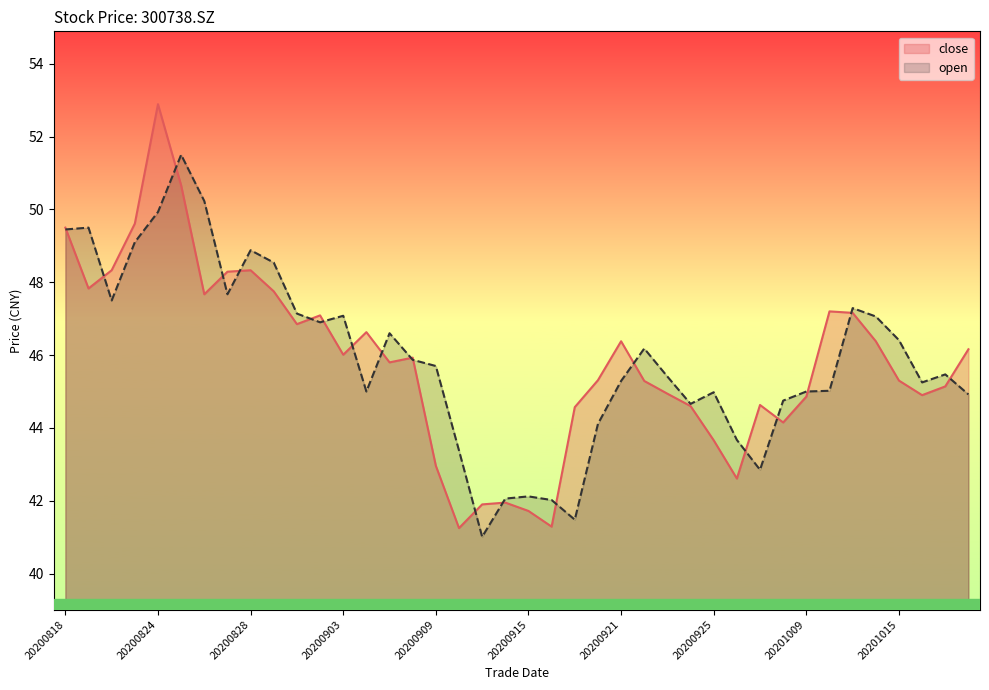

Count the number of categories in the chart.

40